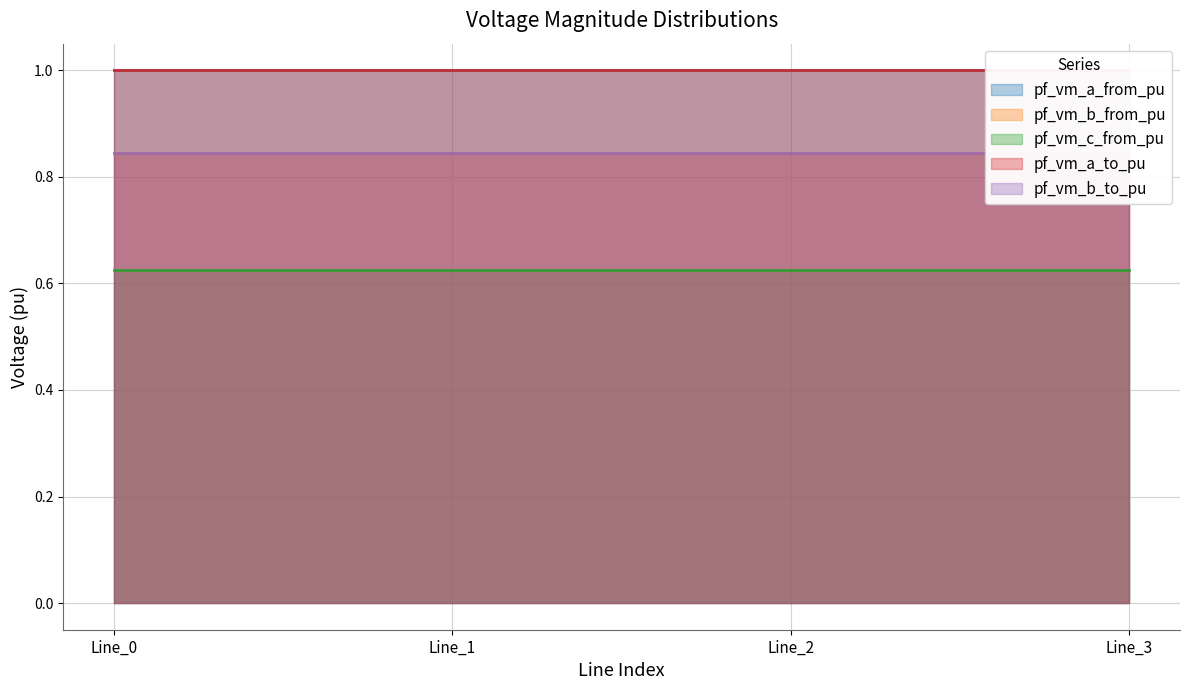

What is the value of the pf_vm_a_to_pu point at the 4th from the left?

1.0